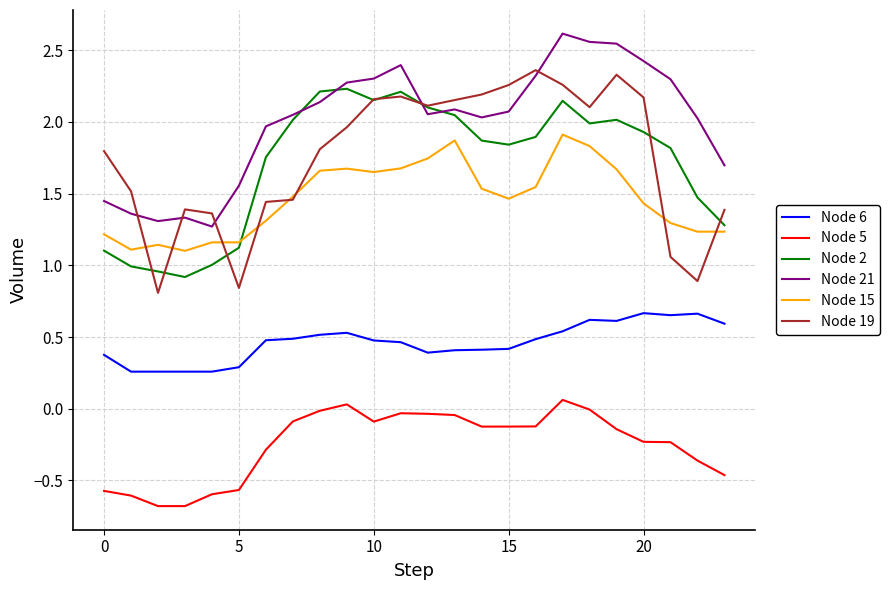

Which series has the widest spread of values?

Node 19